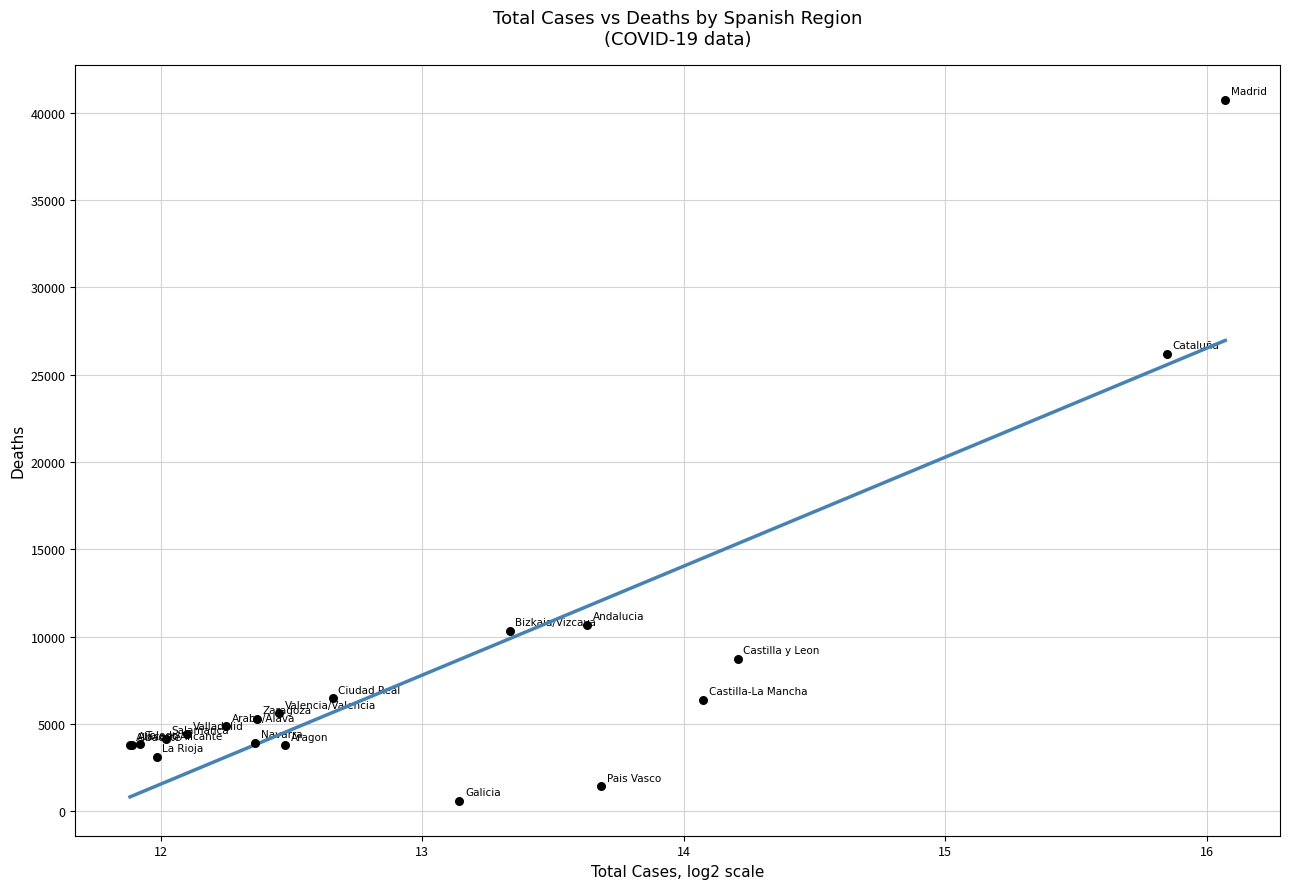

What Y value in the scatter plot is closest to 20670?

26203